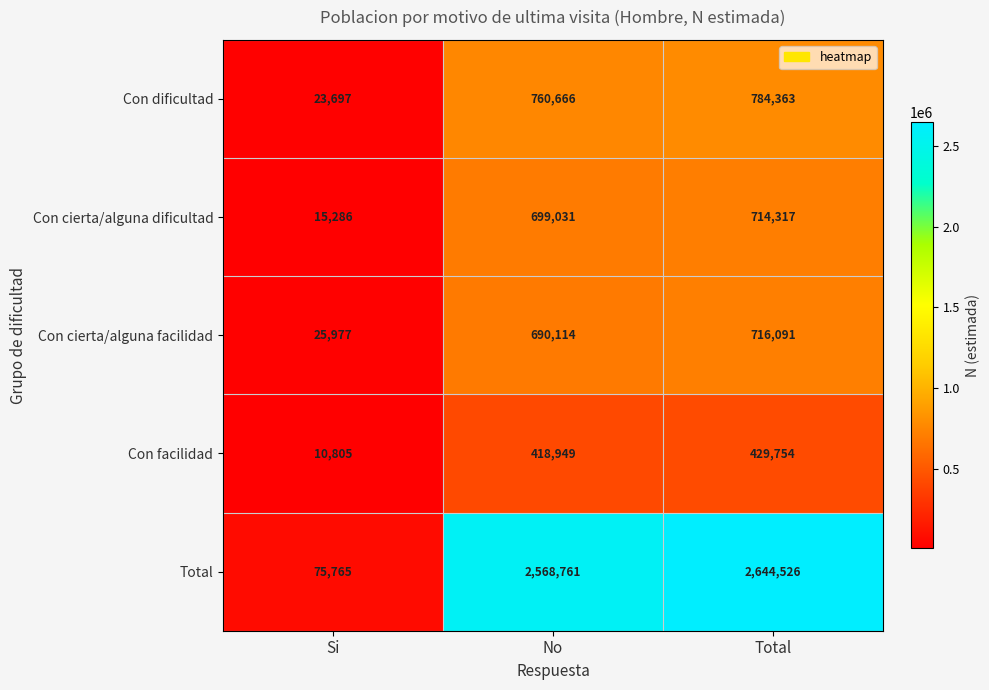

Which series has the largest total across all categories?

Total